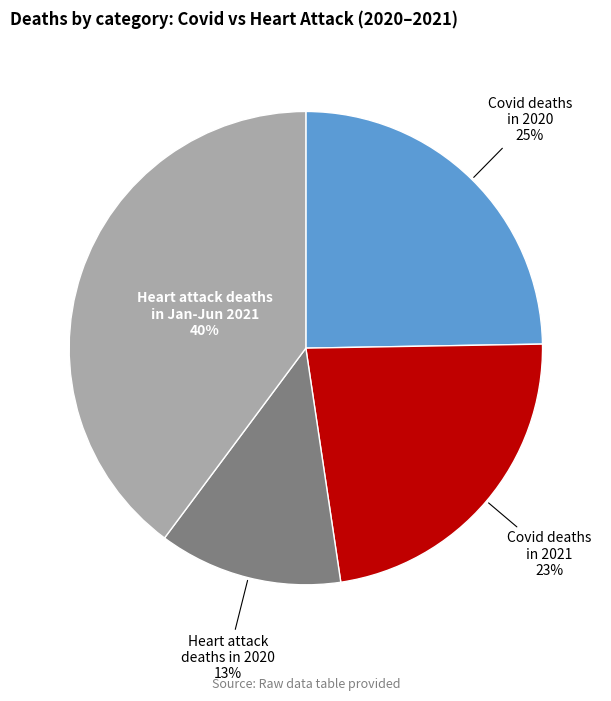

Does any single category account for the majority?

No